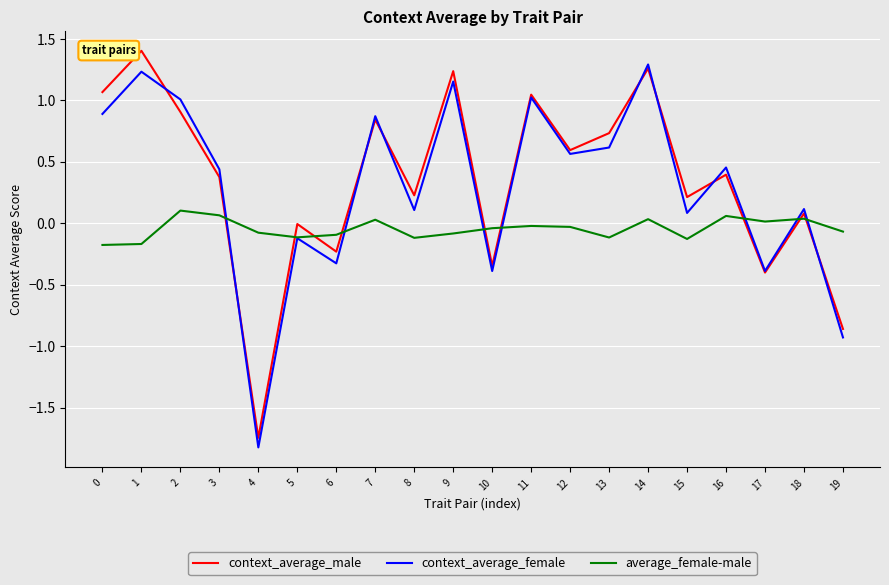

Between 0 and 17, which series saw the biggest shift?

context_average_male